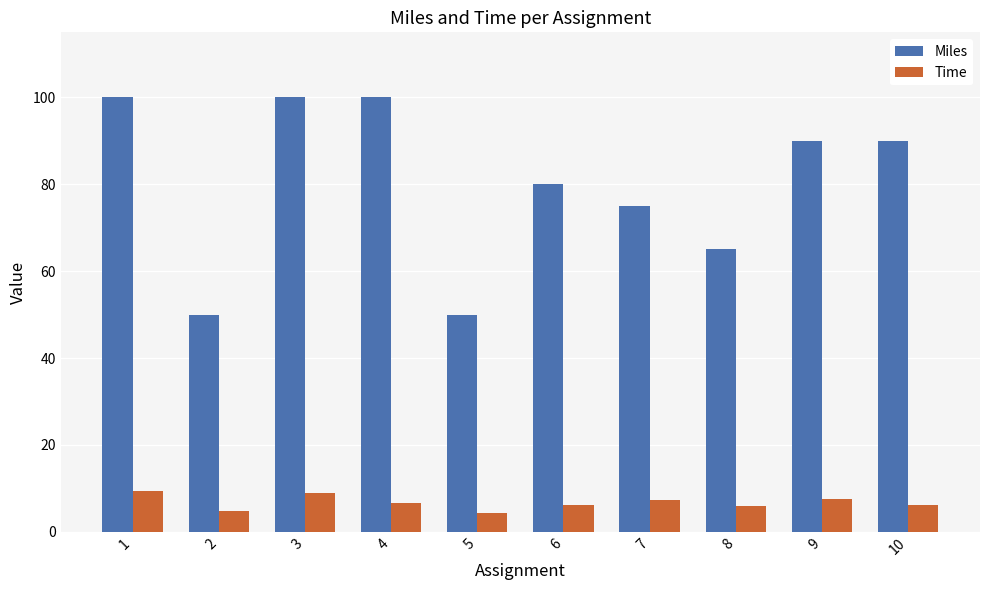

Which series has the widest spread of values?

Miles